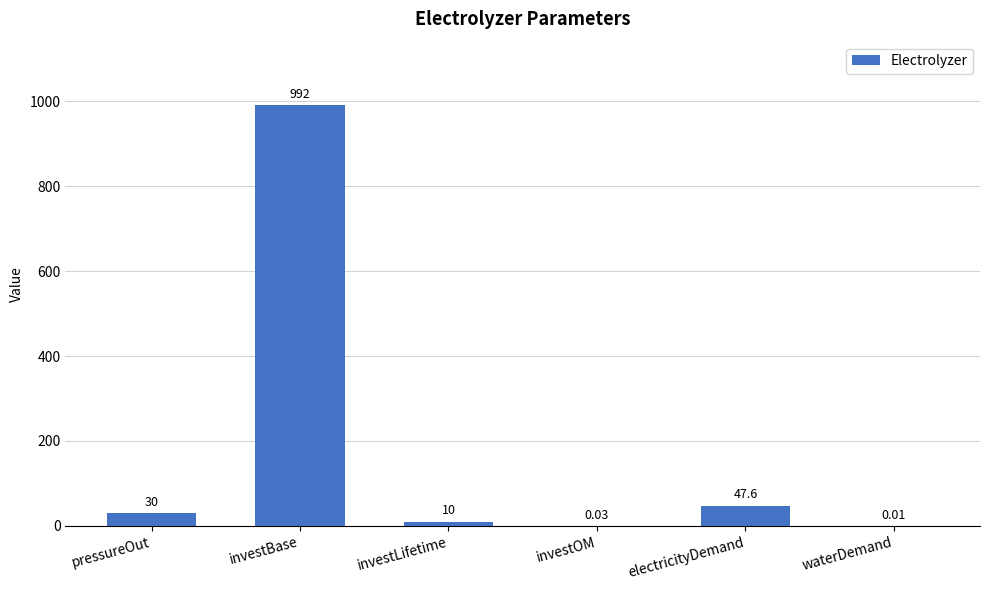

What is the change in value from investLifetime to investOM?

-10.0